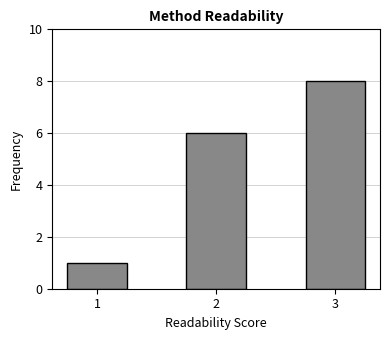

How many bars are there in total?

3